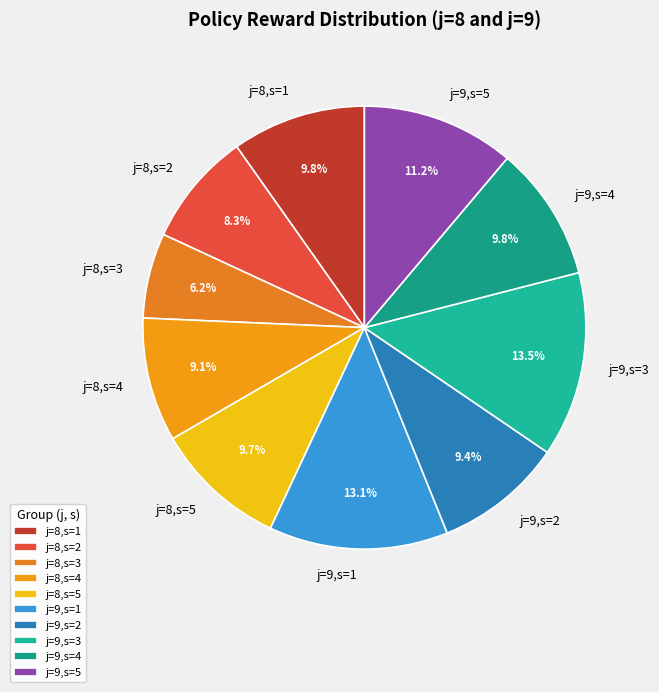

Do j=8,s=5 and j=9,s=5 together represent more than half of the pie?

No